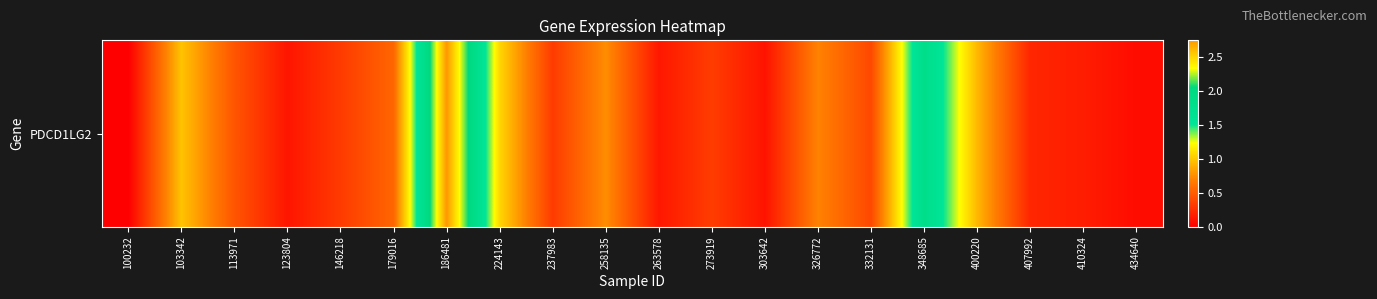

What is the sum of the values at 103342 and 332131?

1.4